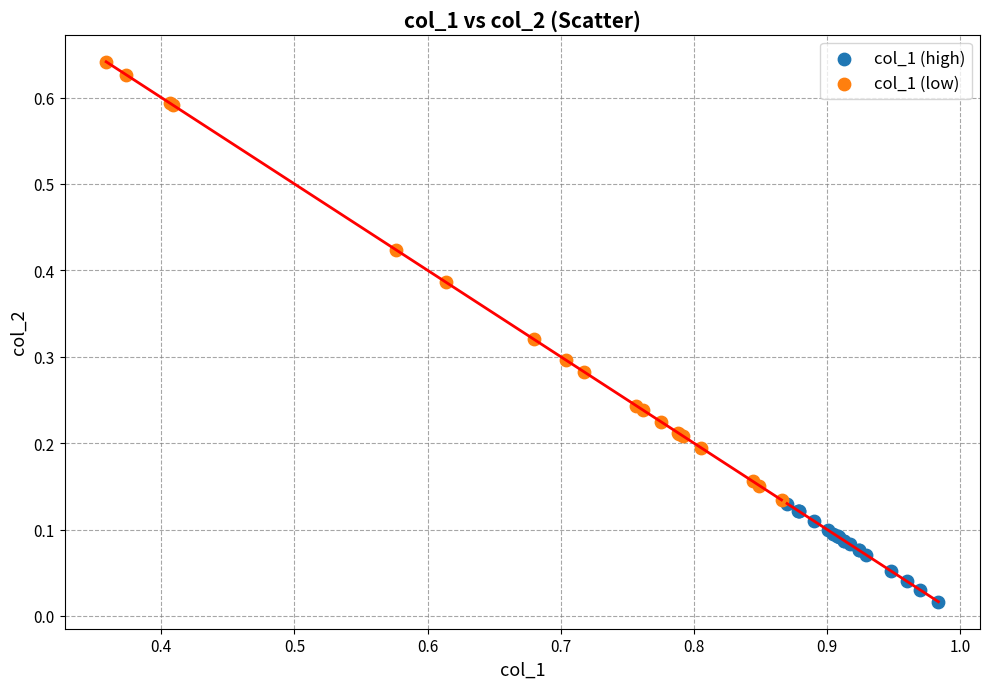

What are all the series names shown in the legend?

col_1 (high), col_1 (low)